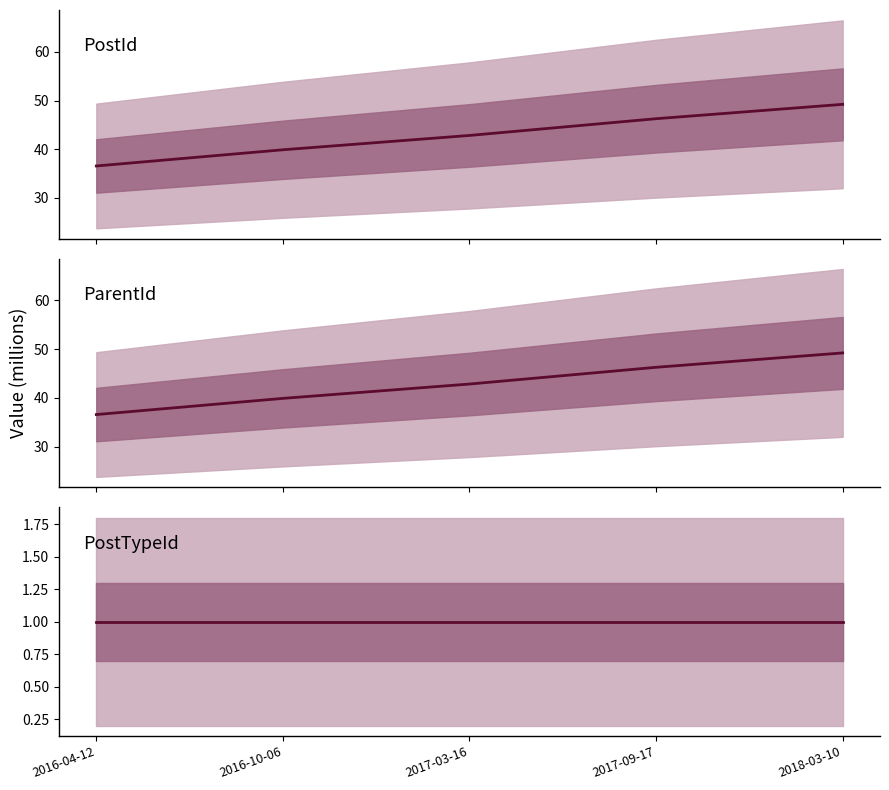

Read the PostId value at 2017-03-16.

42.8